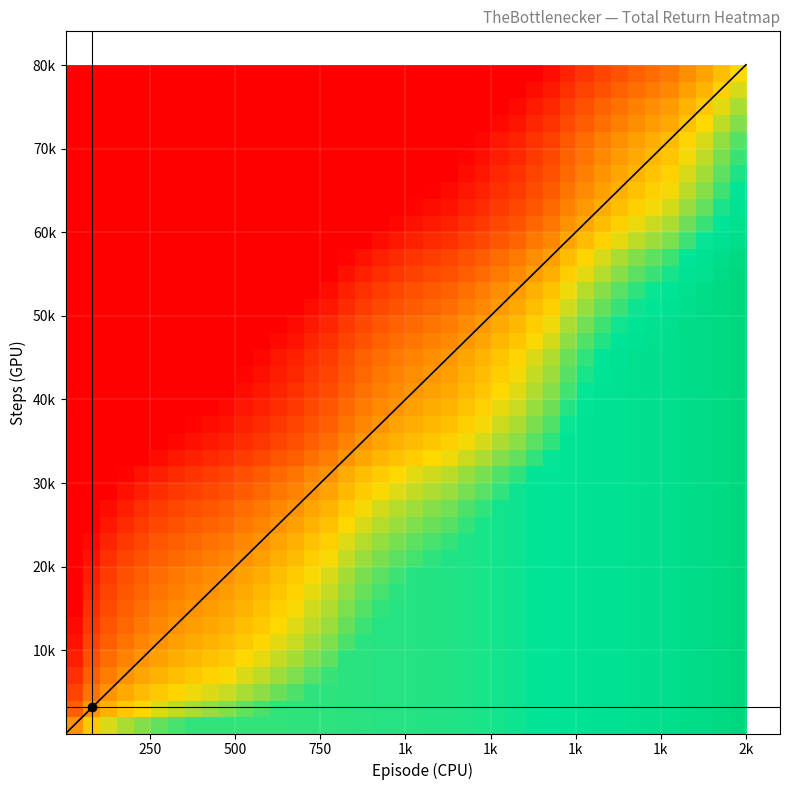

How many series are shown in this chart?

1